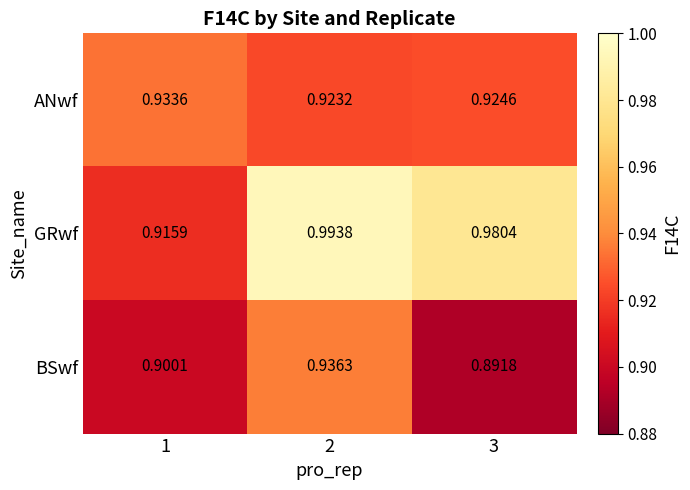

Which series has the largest range (max minus min)?

GRwf